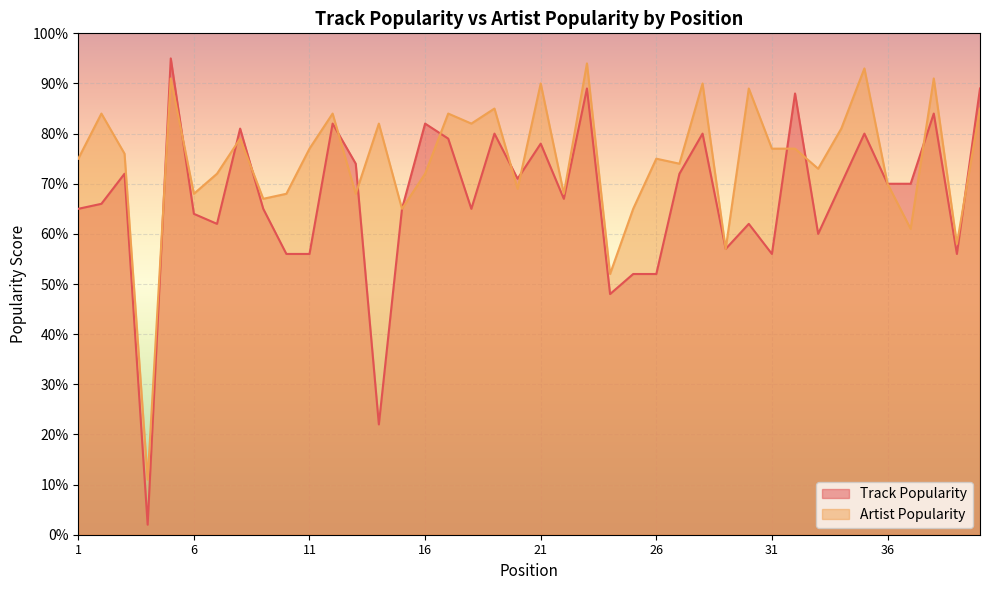

What is the total value across all series at 8?

160